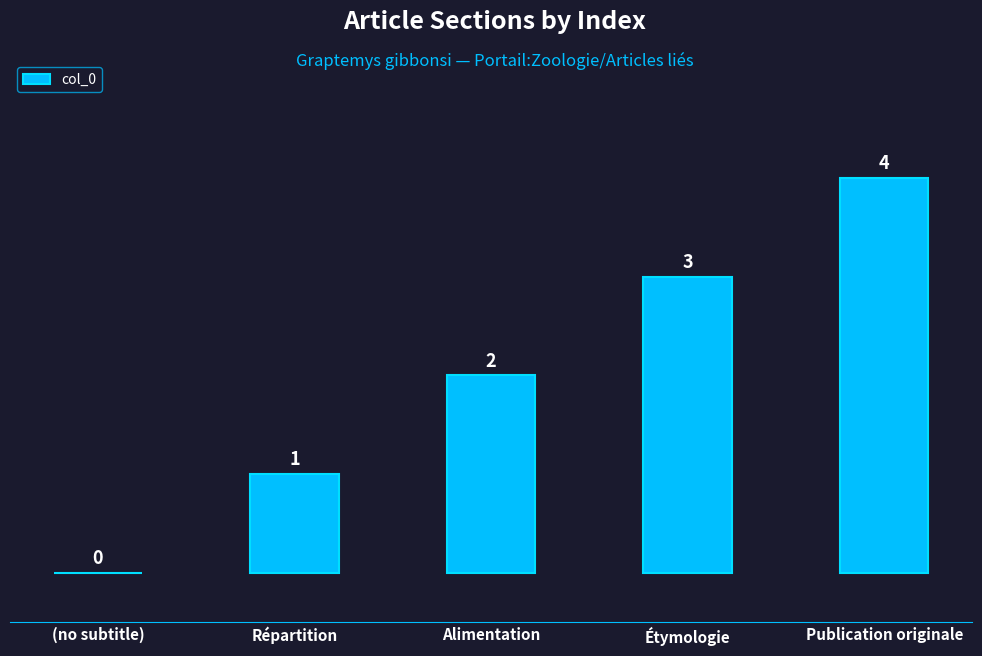

Which has a higher value, Alimentation or (no subtitle)?

Alimentation